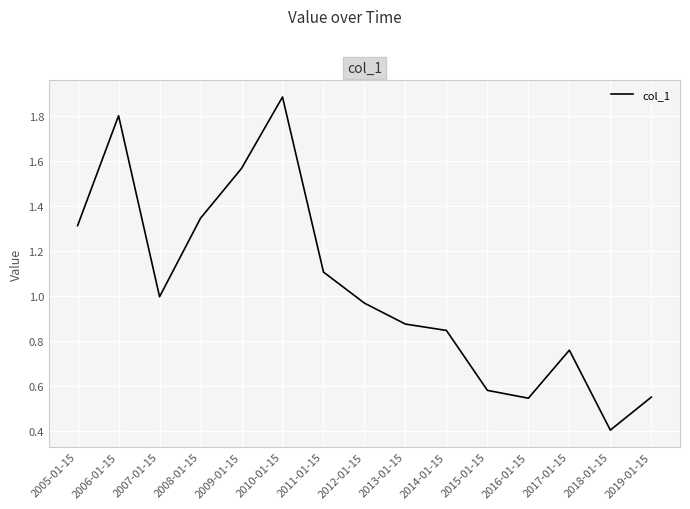

What is the change in value from 2010-01-15 to 2013-01-15?

-1.0